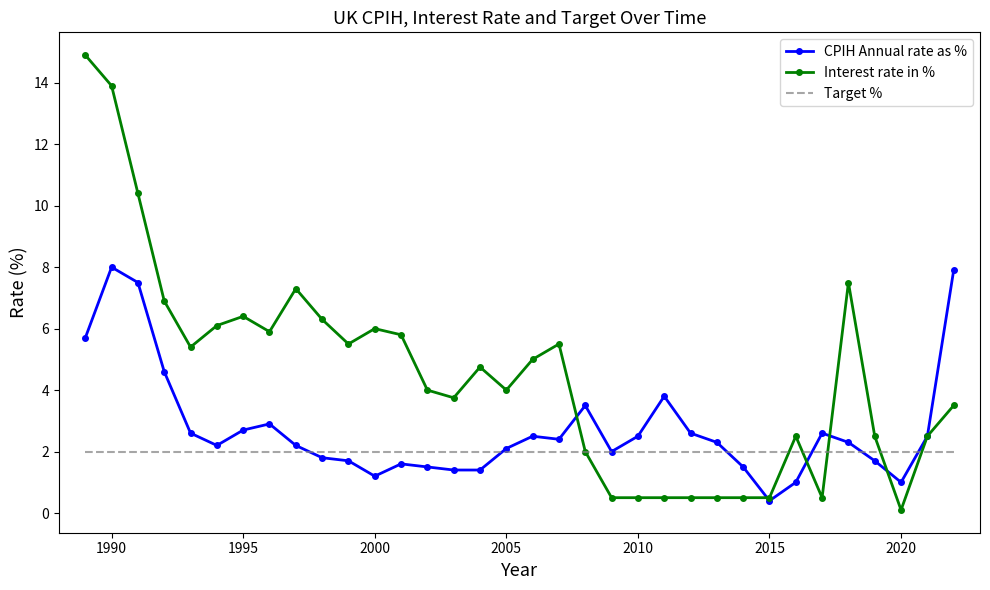

What is the minimum value for Interest rate in %?

0.1